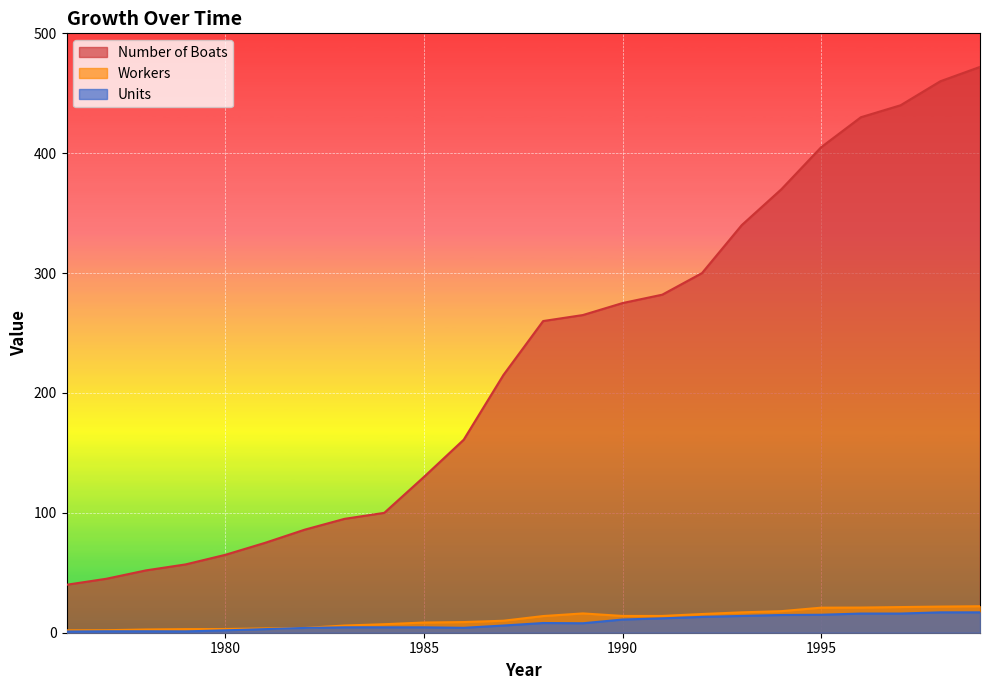

Reading right to left, what are all the values shown in this chart?

Number of Boats: 472.0	460.0	440.0	430.0	405.0	370.0	340.0	300.0	282.0	275.0	265.0	260.0	215.0	161.0	130.0	100.0	95.0	86.0	75.0	65.0	57.0	52.0	45.0	40.0
Workers: 22.1	21.8	21.4	21.0	20.9	18.0	17.0	15.6	14.0	14.0	16.1	13.9	10.0	8.9	8.5	7.1	6.0	4.0	3.6	3.1	3.0	2.7	2.1	2.0
Units: 17.0	17.0	16.0	16.0	15.0	14.8	14.0	13.2	12.0	11.0	7.9	8.1	6.0	4.1	4.5	4.5	4.5	4.0	3.0	2.0	1.1	1.2	1.2	1.0